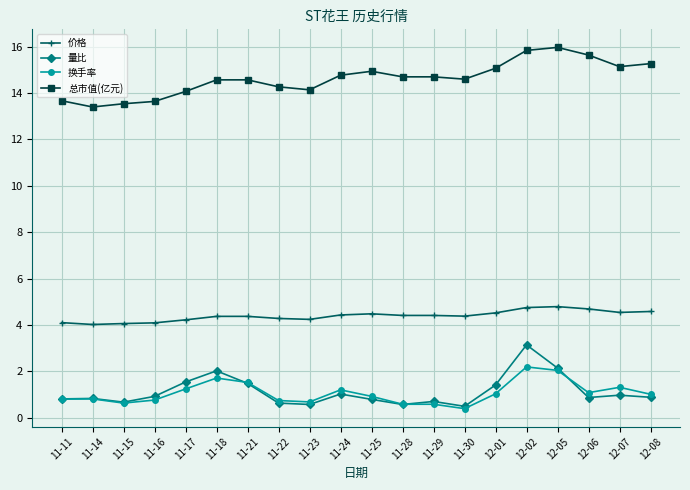

The value of 价格 at 11-24 is 6.5. True or false?

False